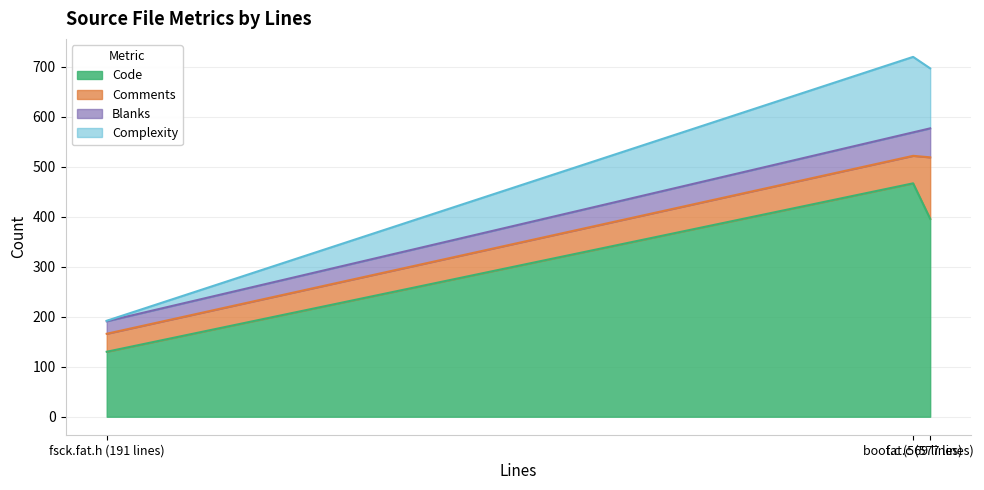

What is the minimum value for Code?

130